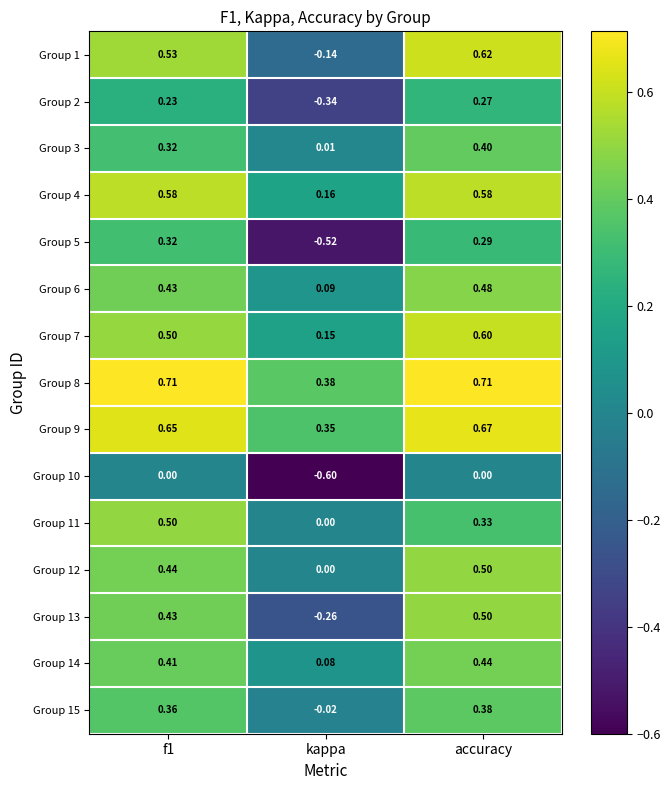

Is the value of Group 2 at f1 greater than the value of Group 5 at f1?

No